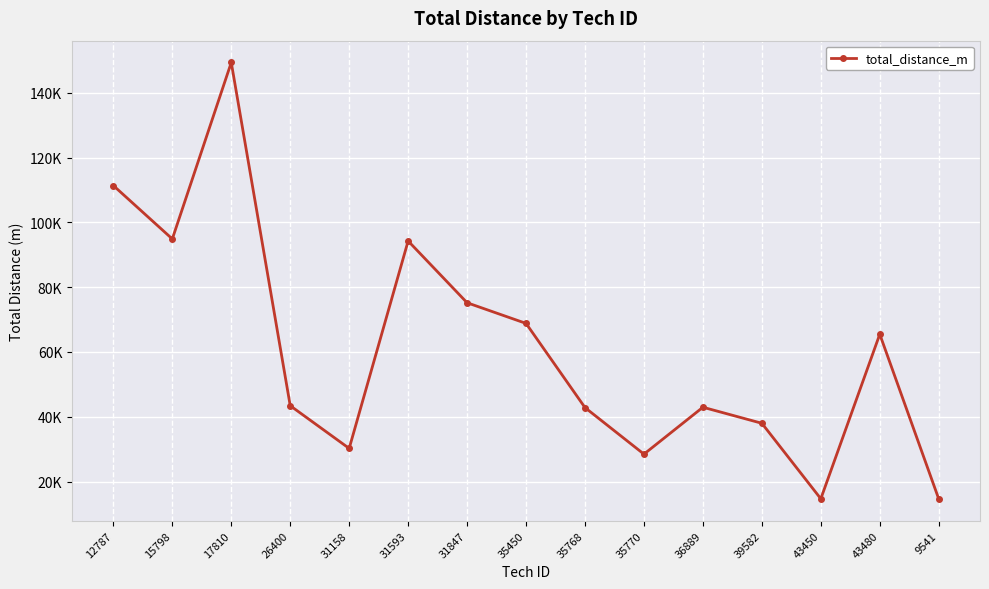

What is the change in value from 31593 to 31847?

-19068